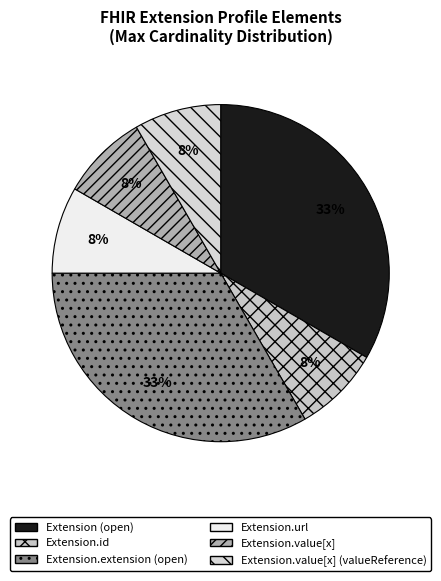

How many slices are in this pie chart?

6